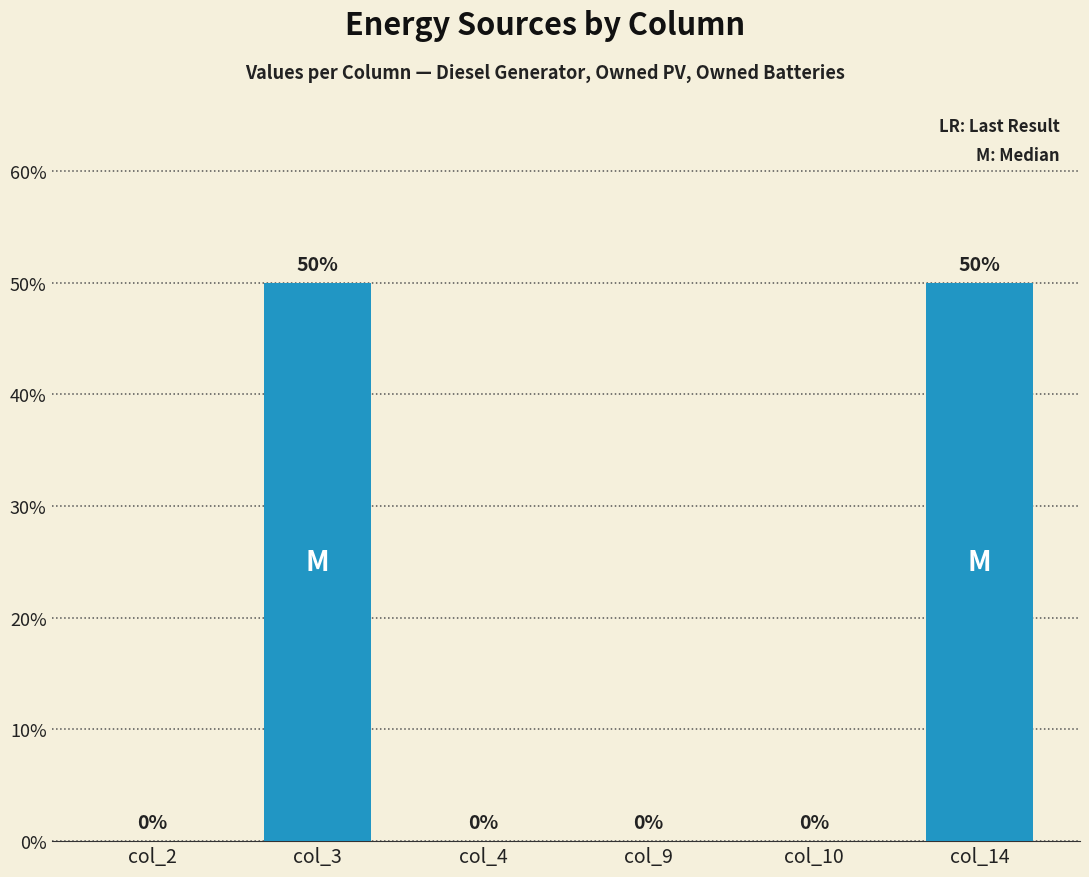

True or false: the data shows 50 at col_3.

True